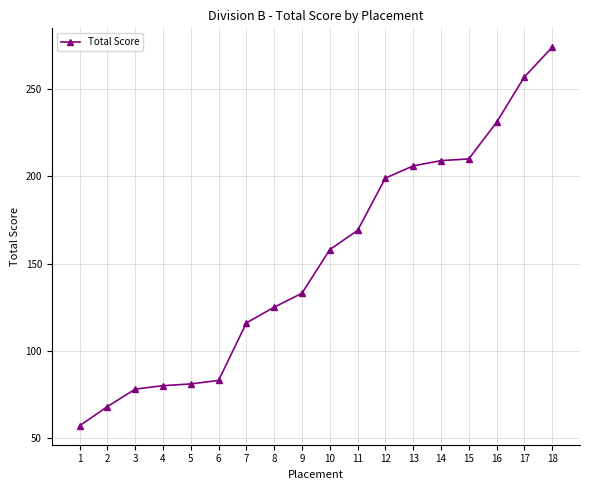

What is the difference between the maximum and minimum values?

217